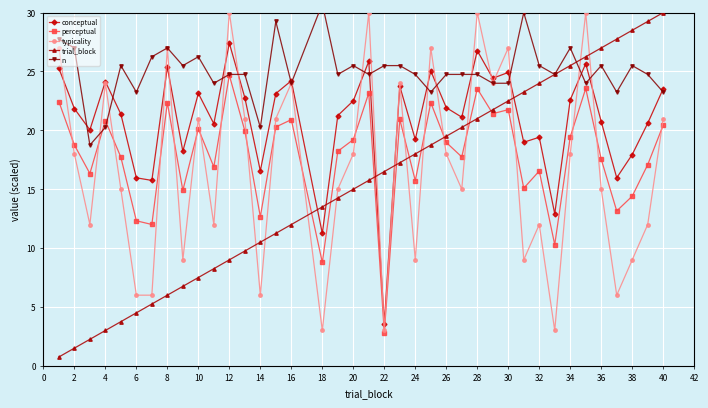

Between which two adjacent categories do perceptual and trial_block first intersect?

16 and 18